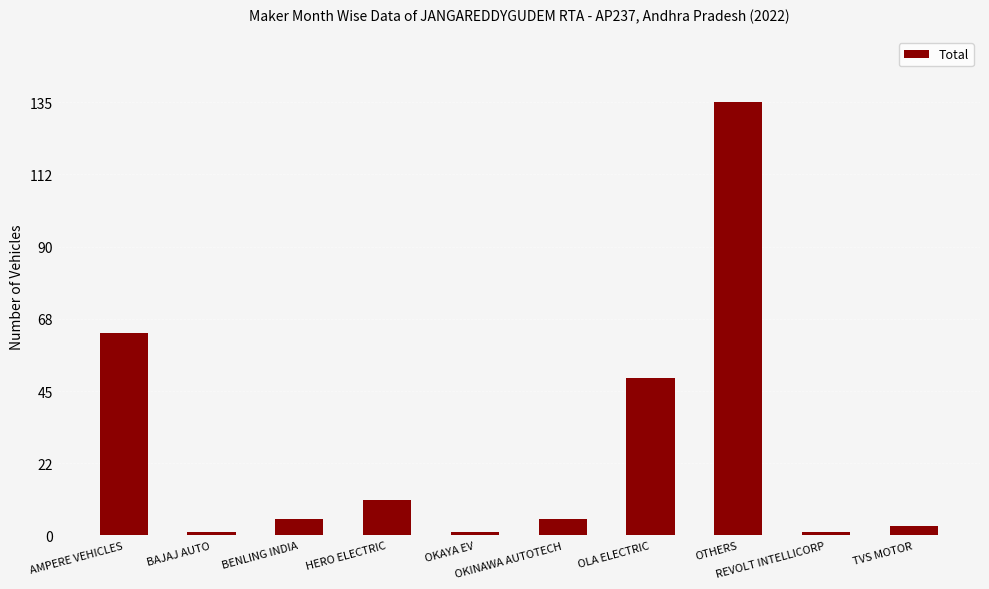

What is the difference between the maximum and second lowest values?

134